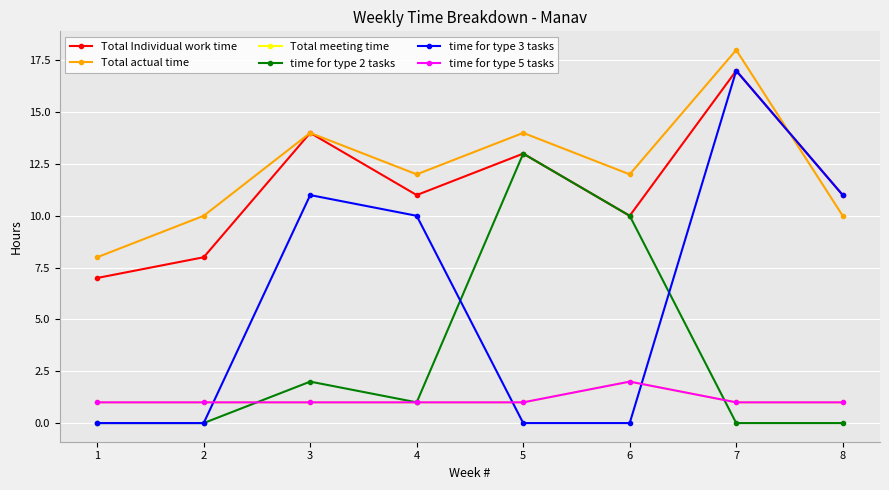

The value of time for type 2 tasks at 7 is 0. True or false?

True